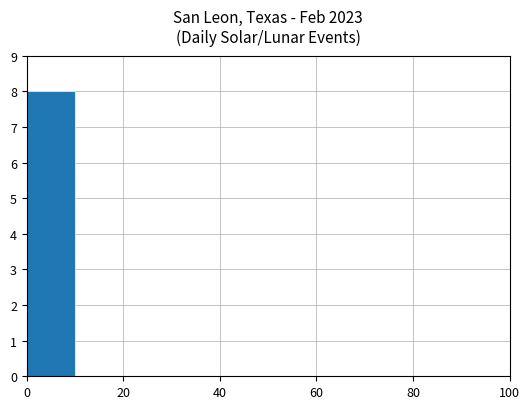

What is the sum of all values?

8